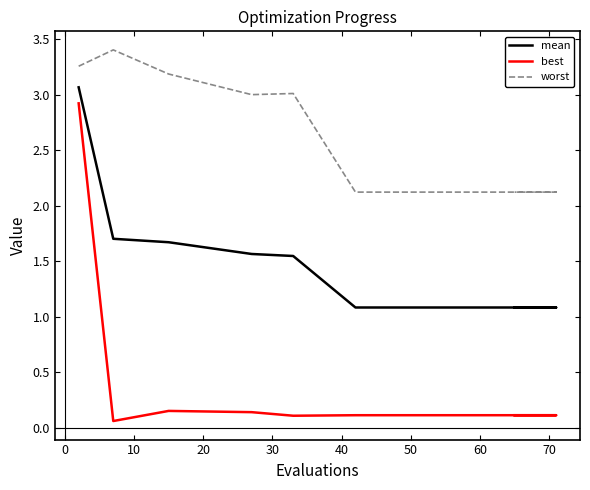

What is the greatest value displayed?

3.4